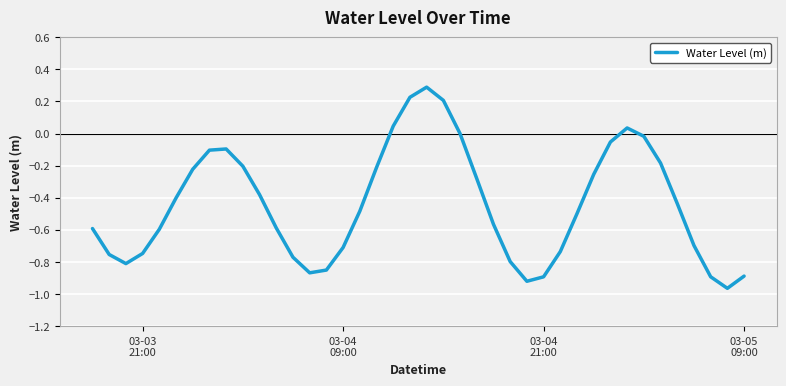

What is the greatest value displayed?

0.3